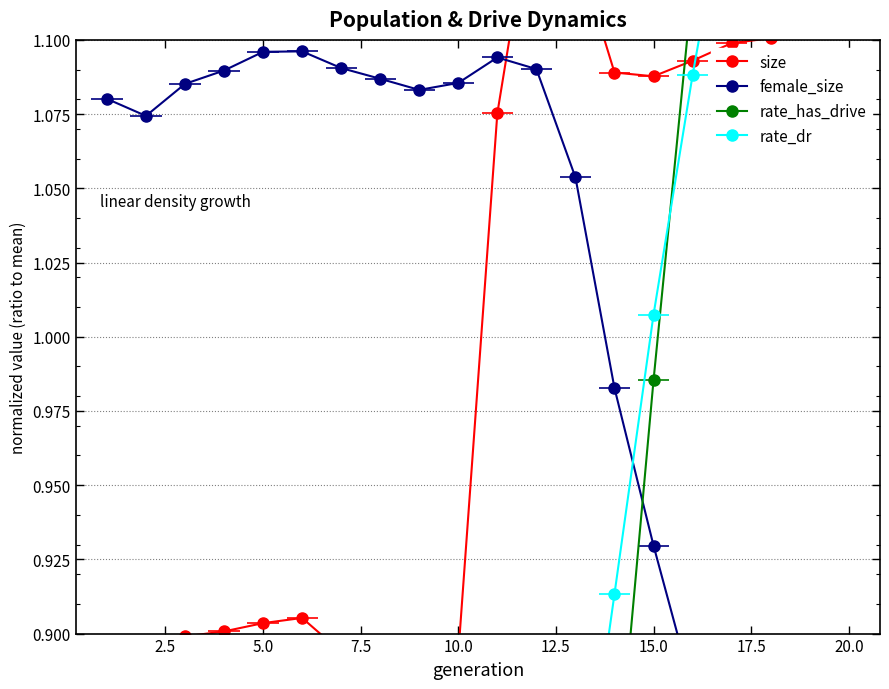

Which category has the highest value in the rate_has_drive series?

20.0